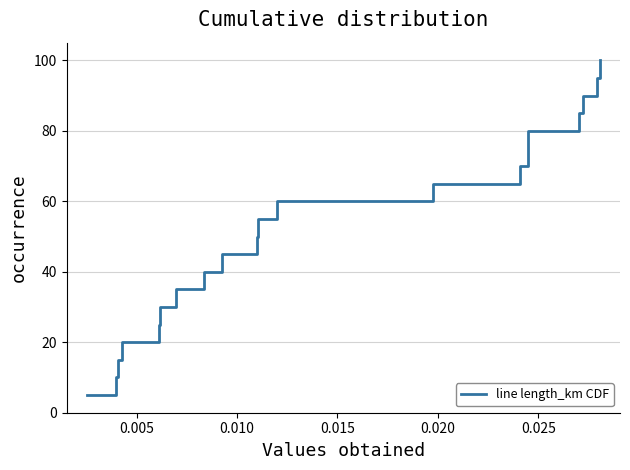

What is the difference between the maximum and minimum values?

95.0